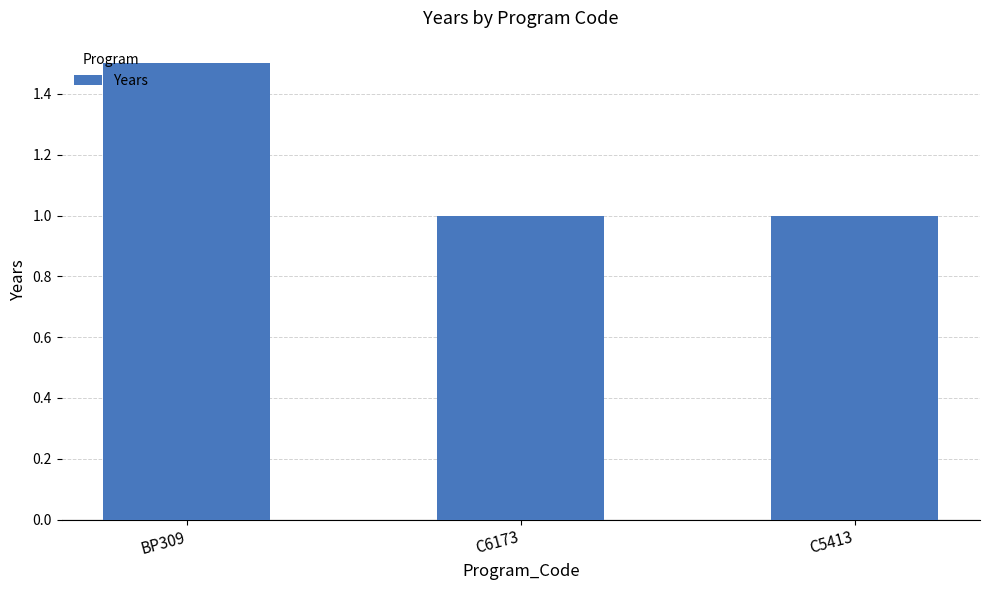

What value does the data have at BP309?

1.5